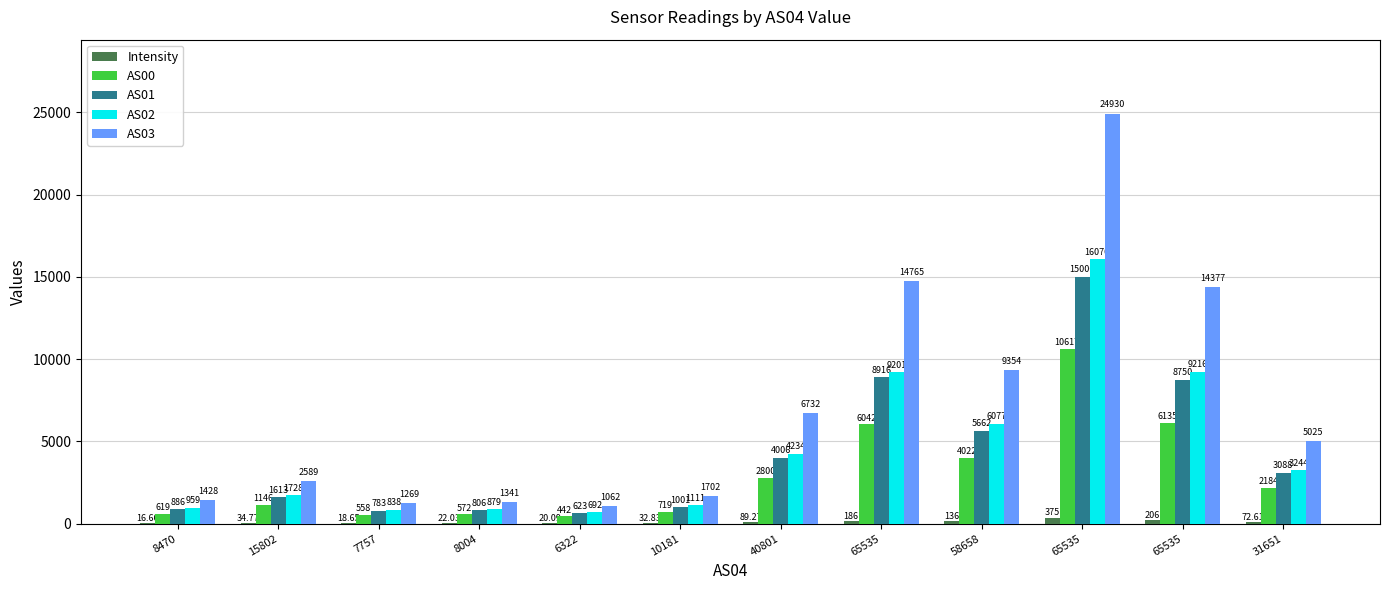

What is the approximate value of Intensity at 8470?

16.7